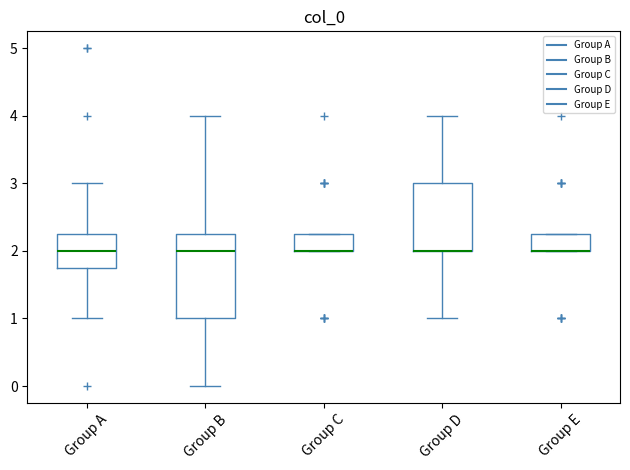

Reading left to right, transcribe this box plot: for each box, give where its median line is, the range the box spans, and where its two whiskers end, as read against the y-axis. The values are not printed on the chart, so give them approximately, as read against the axis.

Group A: median 2.0, box 1.8 to 2.3, whiskers 1.0 to 3.0
Group B: median 2.0, box 1.0 to 2.3, whiskers 0.0 to 4.0
Group C: median 2.0 (drawn on the box's lower edge), box 2.0 to 2.3, whiskers 2.0 to 2.3
Group D: median 2.0 (drawn on the box's lower edge), box 2.0 to 3.0, whiskers 1.0 to 4.0
Group E: median 2.0 (drawn on the box's lower edge), box 2.0 to 2.3, whiskers 2.0 to 2.3